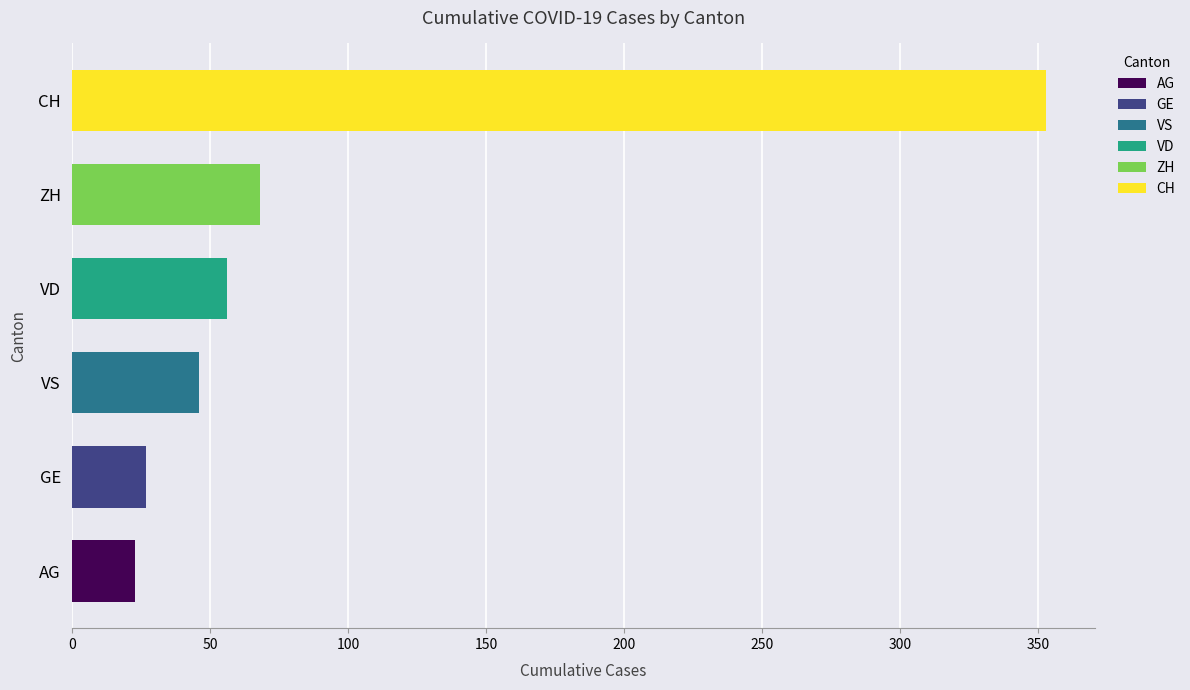

Which series has the largest total across all categories?

CH